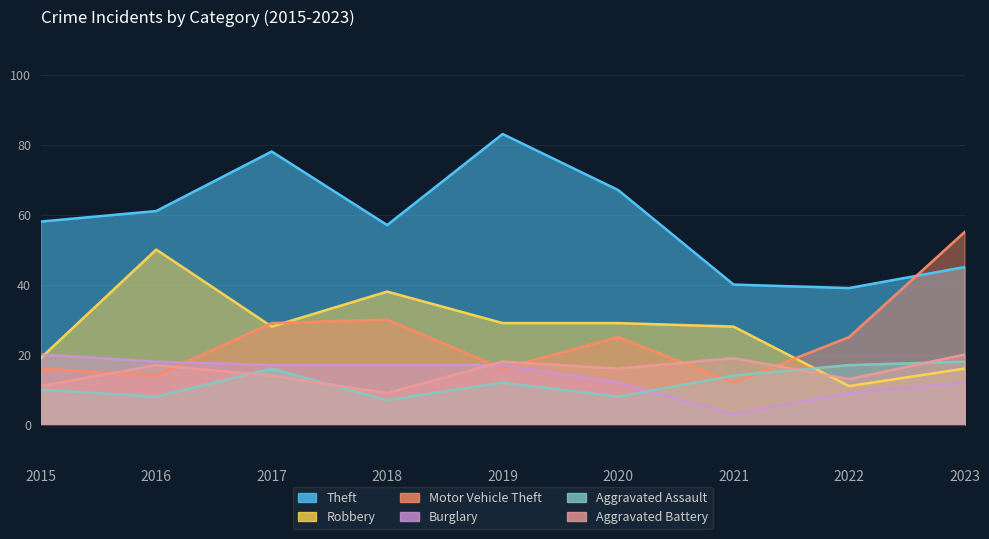

At which label does Burglary first exceed 17?

2015